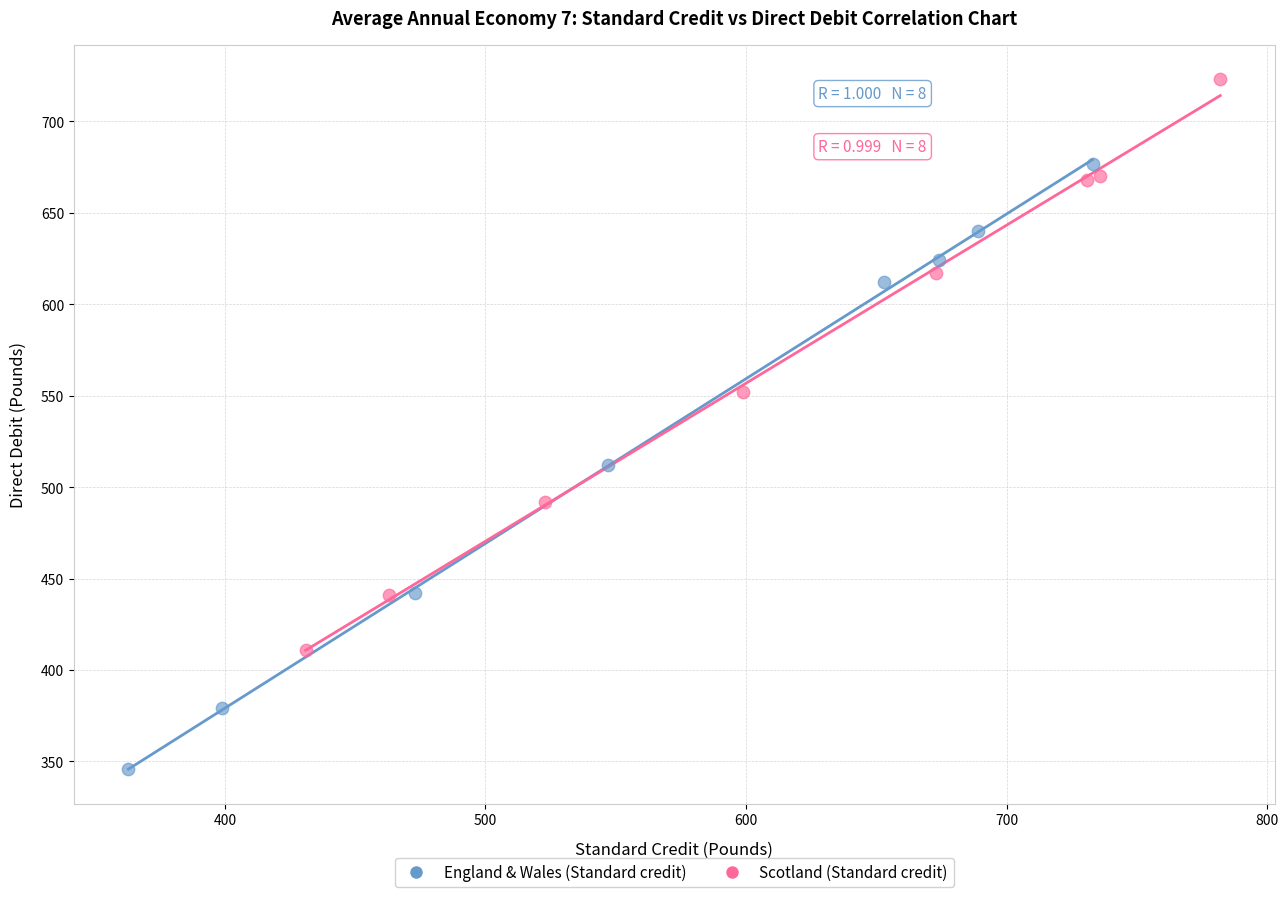

Which series reaches the maximum Y coordinate?

Scotland (Standard credit)